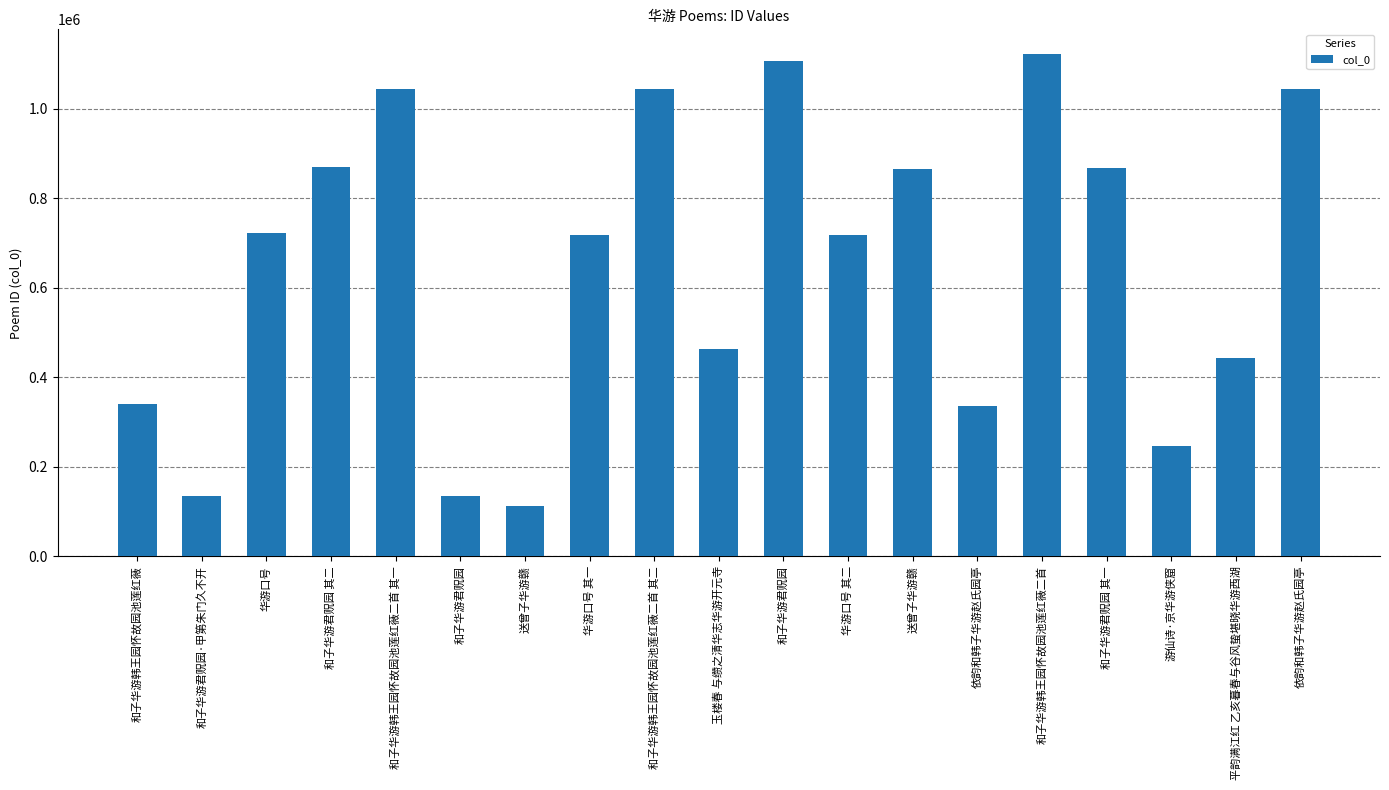

Reading left to right, extract all data points from this chart.

和子华游韩王园怀故园池莲红薇=339817	和子华游君贶园·甲第朱门久不开=134588	华游口号=722339	和子华游君贶园 其二=870020	和子华游韩王园怀故园池莲红薇二首 其一=1044478	和子华游君贶园=134585	送曾子华游赣=111667	华游口号 其一=718419	和子华游韩王园怀故园池莲红薇二首 其二=1044479	玉楼春 与缵之清华志华游开元寺=464637	和子华游君贶园=1107725	华游口号 其二=718420	送曾子华游赣=865040	依韵和韩子华游赵氏园亭=335604	和子华游韩王园怀故园池莲红薇二首=1121914	和子华游君贶园 其一=869165	游仙诗·京华游侠窟=247360	平韵满江红 乙亥暮春与谷风蛰堪晓华游西湖=443684	依韵和韩子华游赵氏园亭=1044863